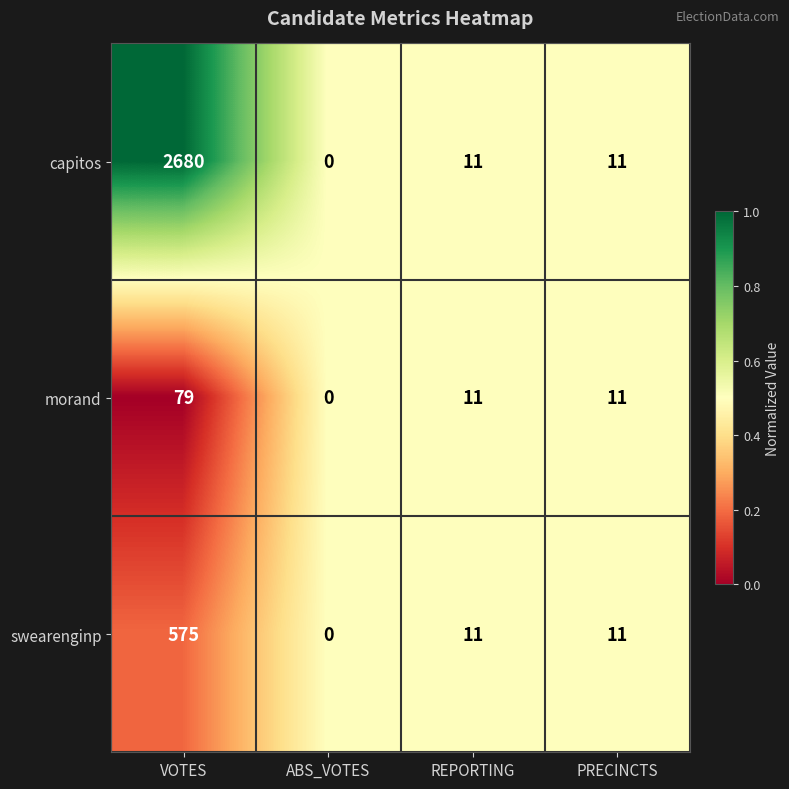

How many data points does each series have?

4